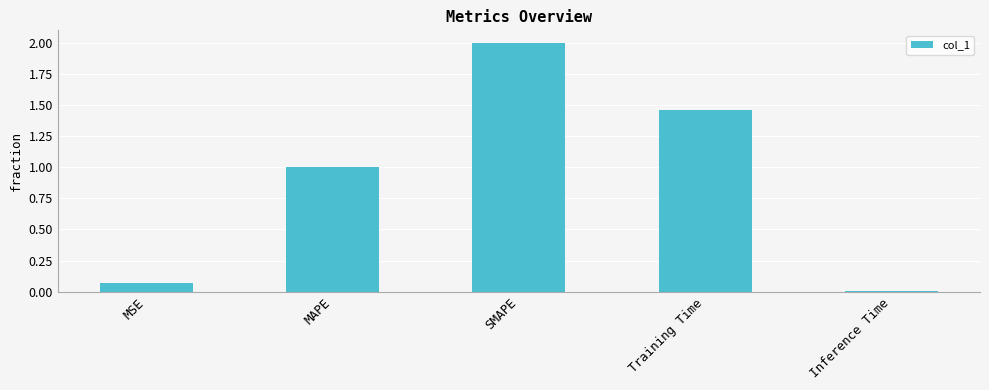

Which label corresponds to the smallest value in the chart?

Inference Time